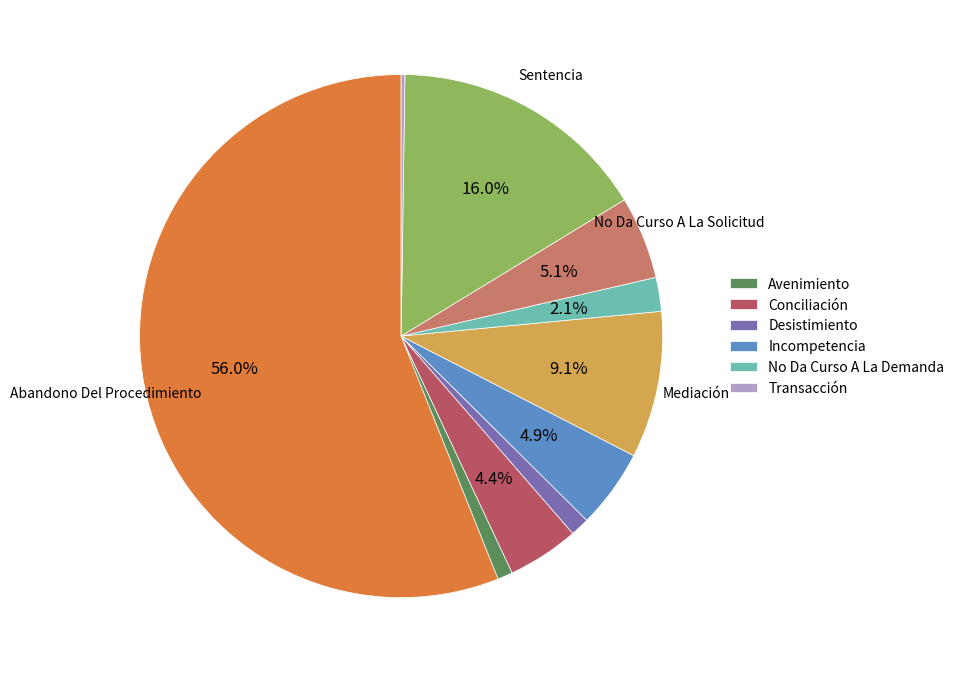

Does any single category account for the majority?

Yes